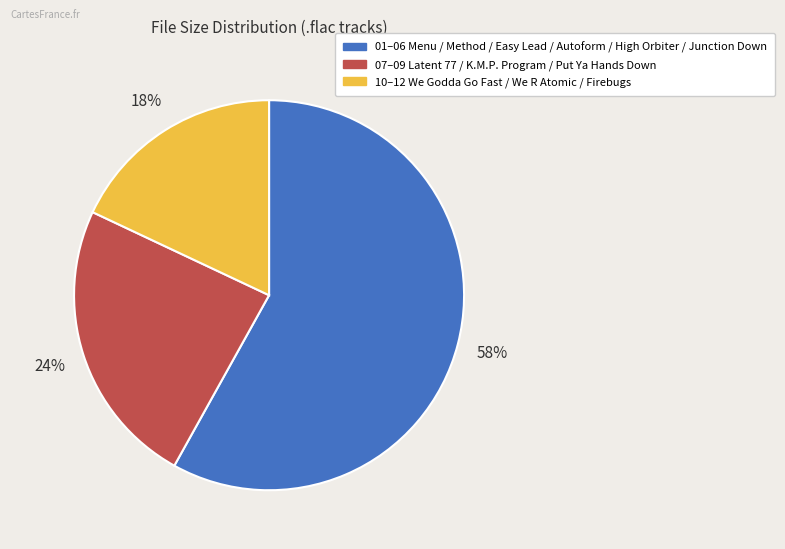

How many slices are in this pie chart?

3